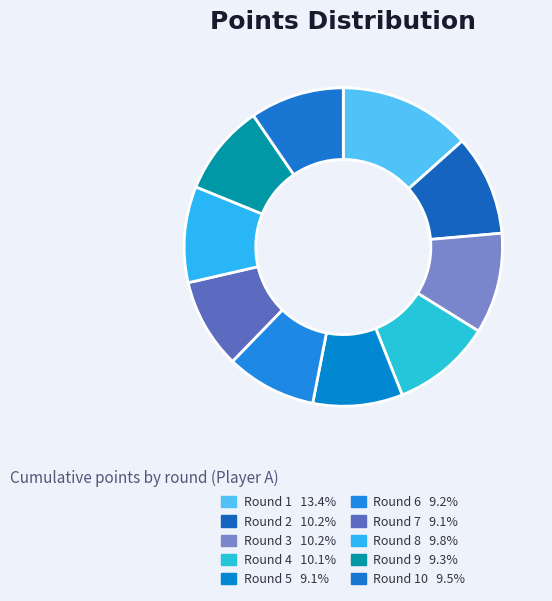

How many slices are in this pie chart?

10